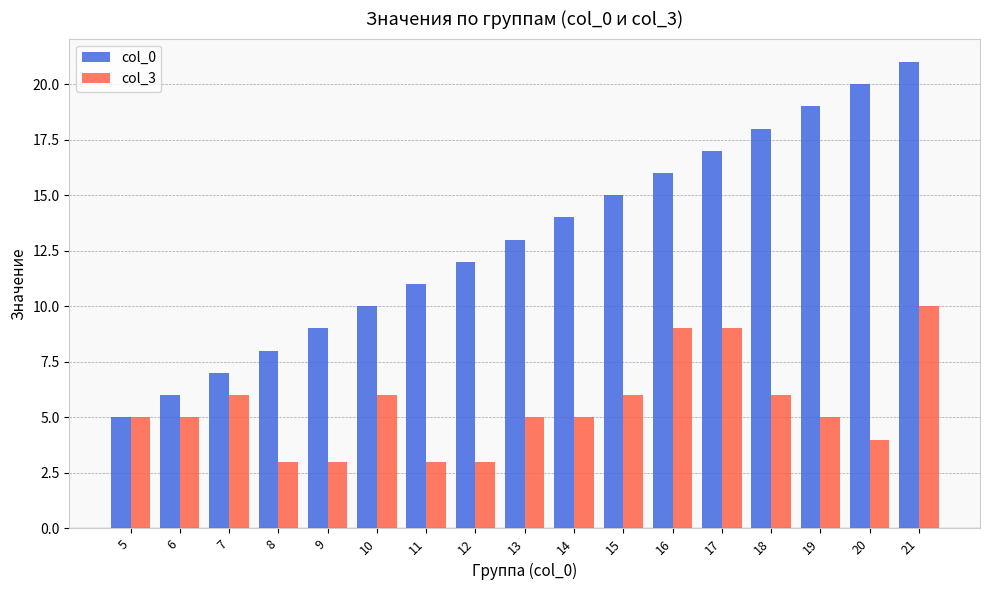

Which category has the highest value across all series?

21